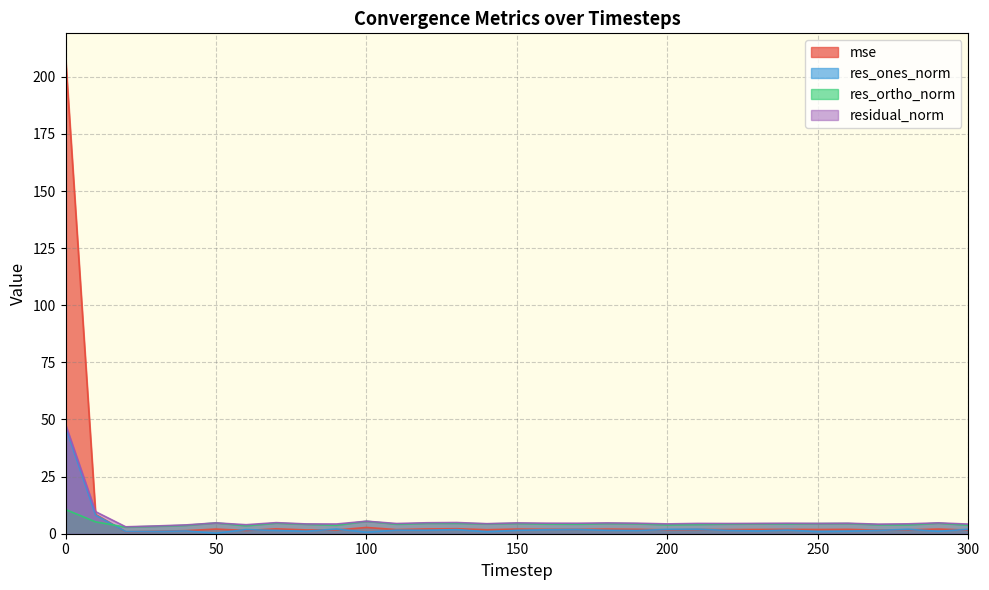

How many values in the res_ortho_norm series are below 4?

9